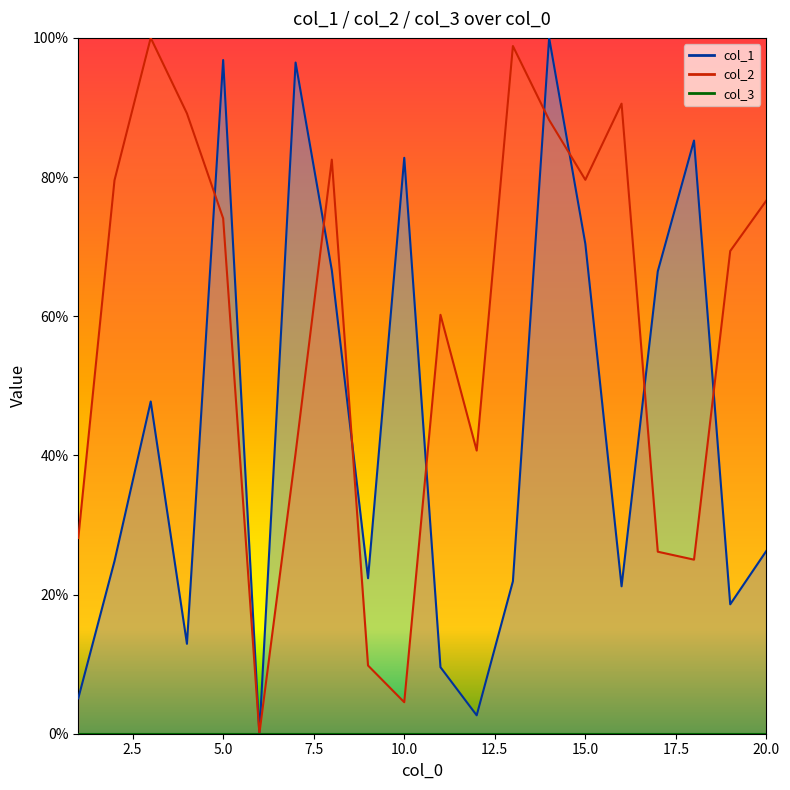

What is the spread (max minus min) of values at 5?

0.2